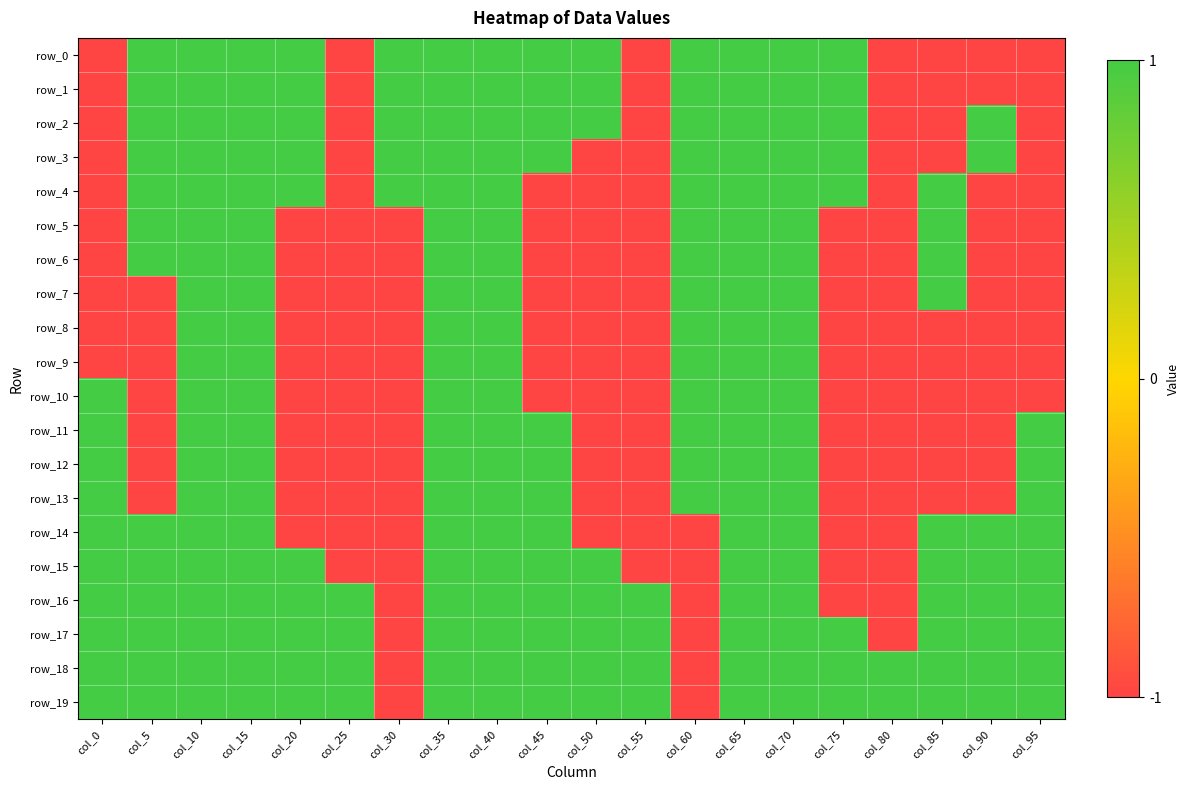

Between col_95 and col_50, which is larger?

col_50